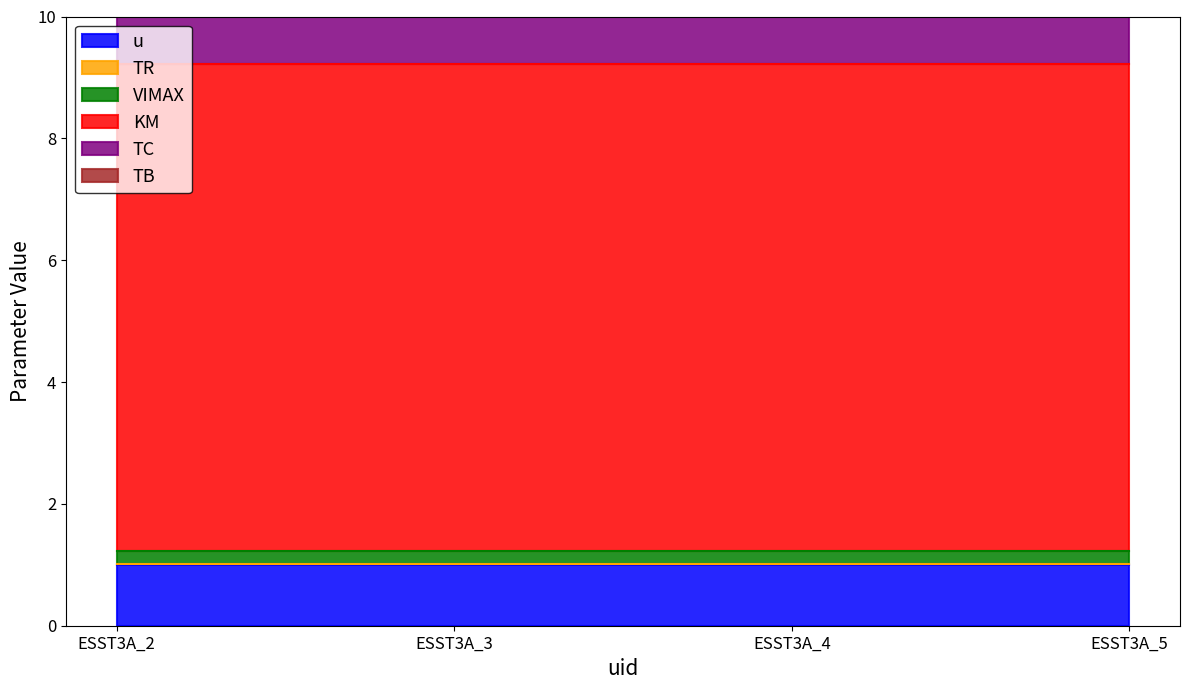

What is the difference between the highest and lowest values at ESST3A_2?

8.0